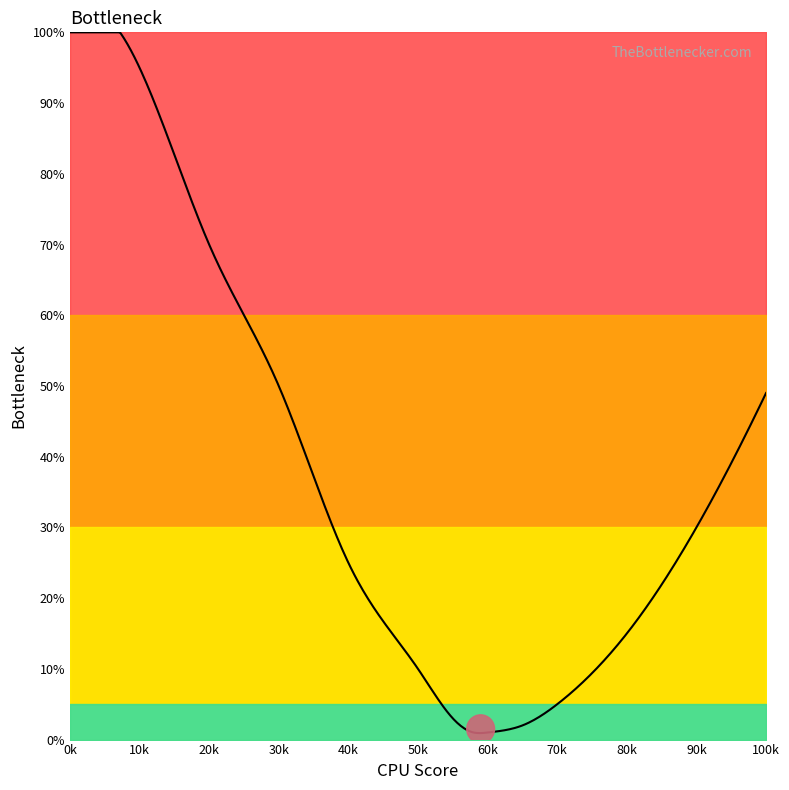

What is the difference between the maximum and minimum values?

99.1